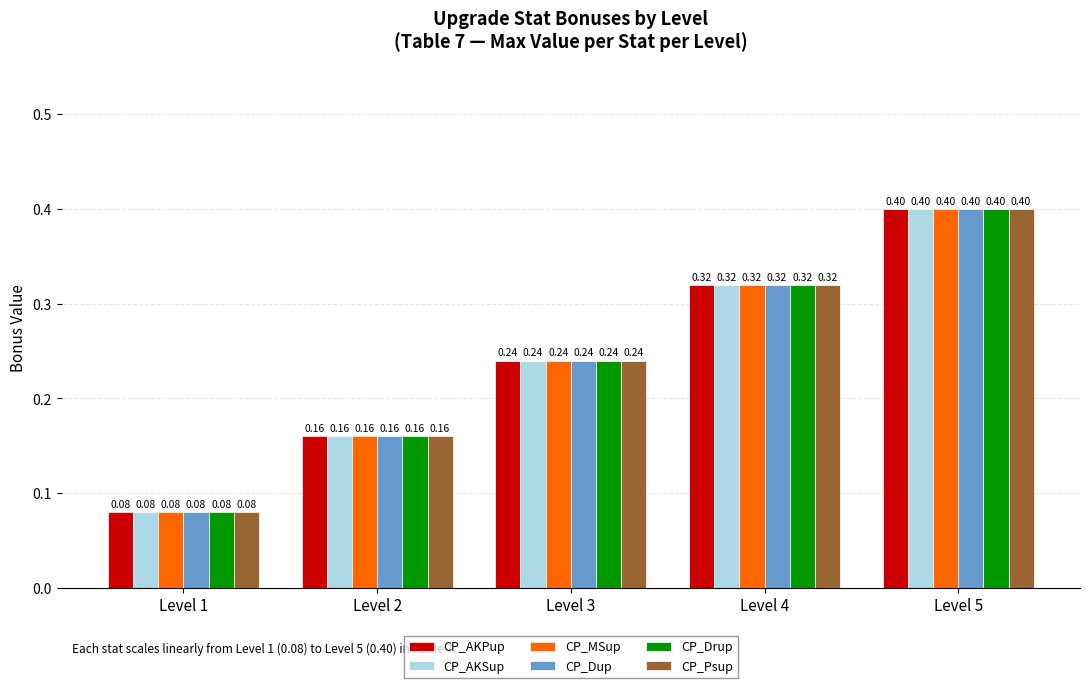

How many bars are there in each group?

6